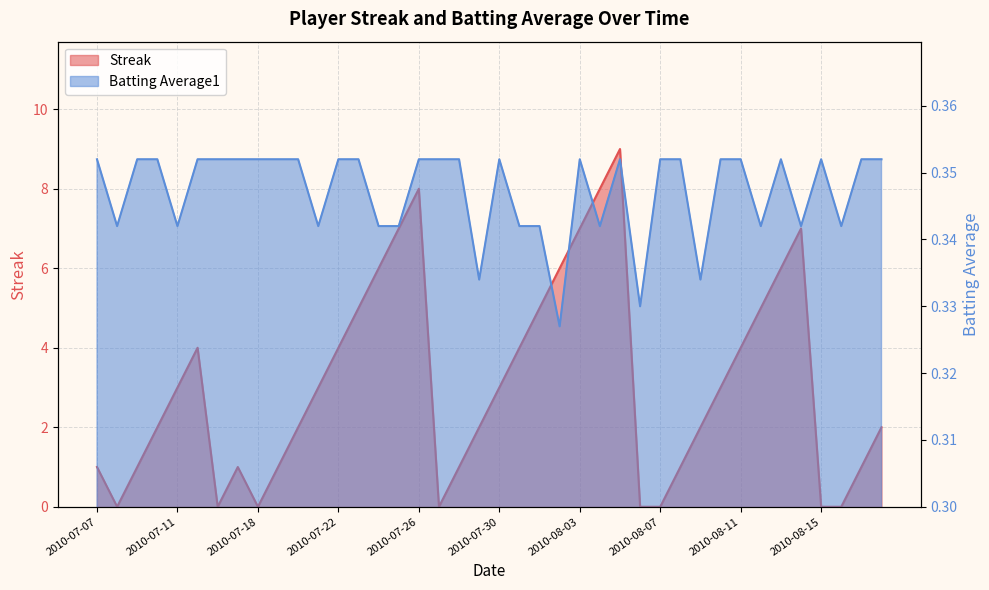

How many lines are shown in the chart?

2